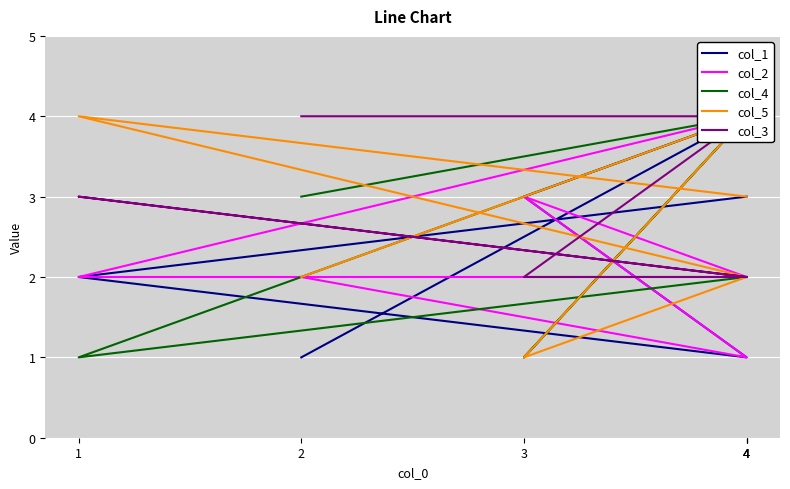

Rank the categories by col_1 value from lowest to highest.

2, 4, 1, 3, 4, 4